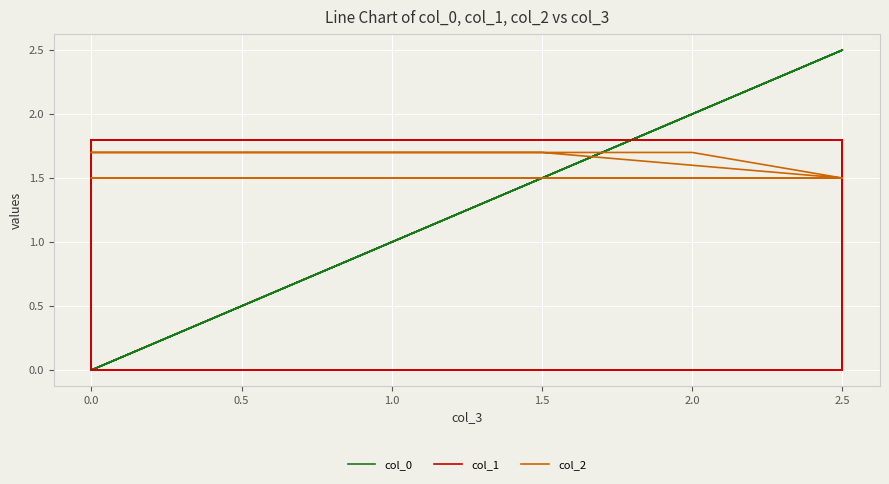

List the series in order of their peak value, lowest first.

col_2, col_1, col_0